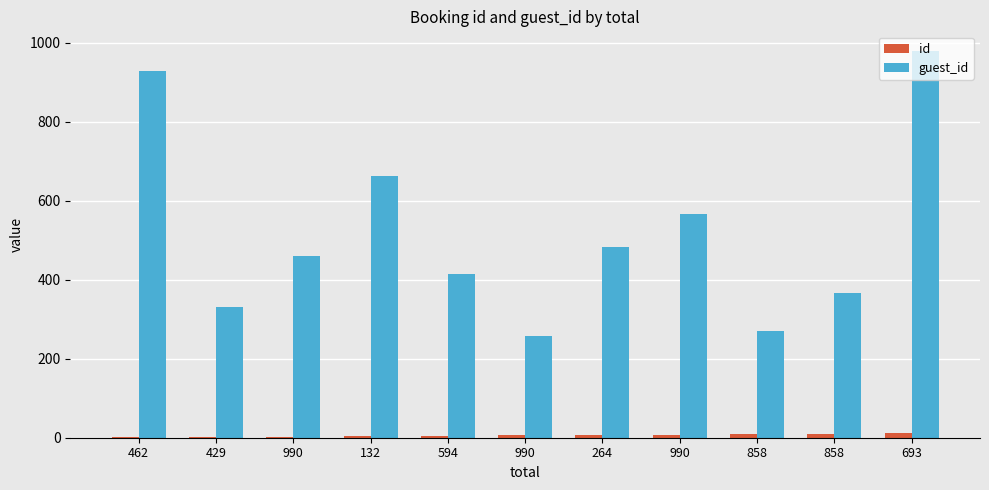

Rank the series at 594 from lowest to highest value.

id, guest_id